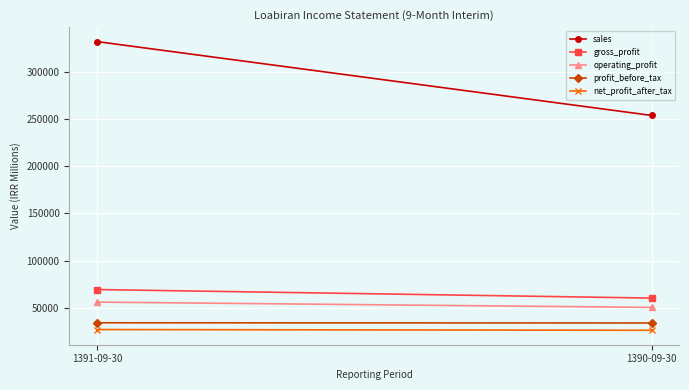

What is the label of the 2nd point from the right?

1391-09-30